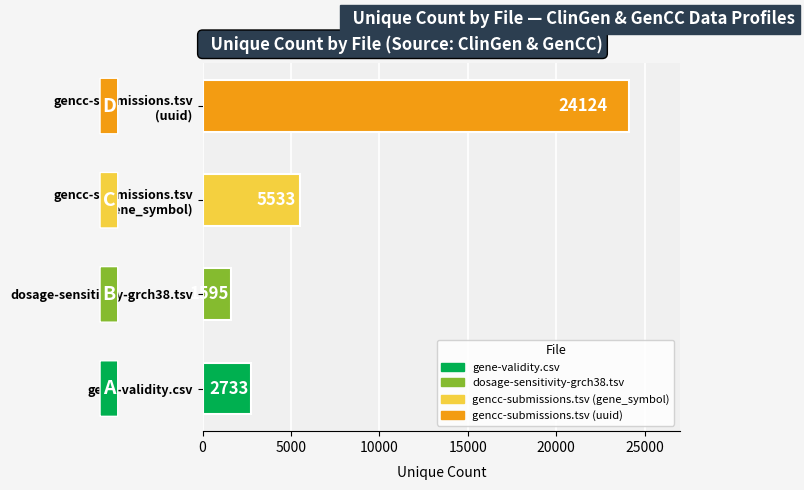

True or false: the data shows 2733 at gene-validity.csv.

True